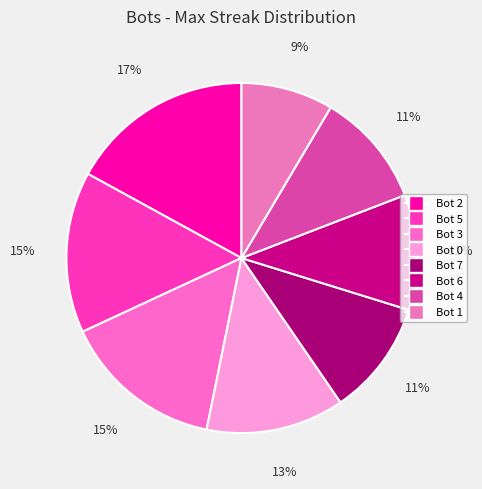

Does Bot 5 represent more than half of the total?

No